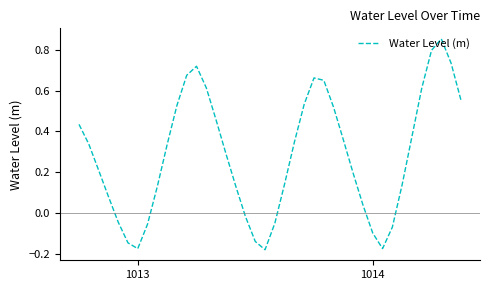

How many negative values are there?

11